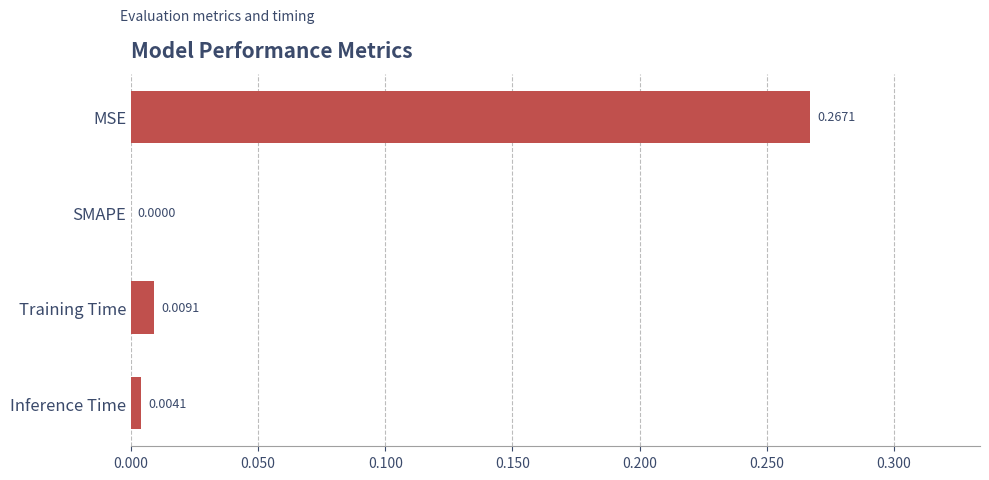

Where is the data nearest to the value 0?

SMAPE